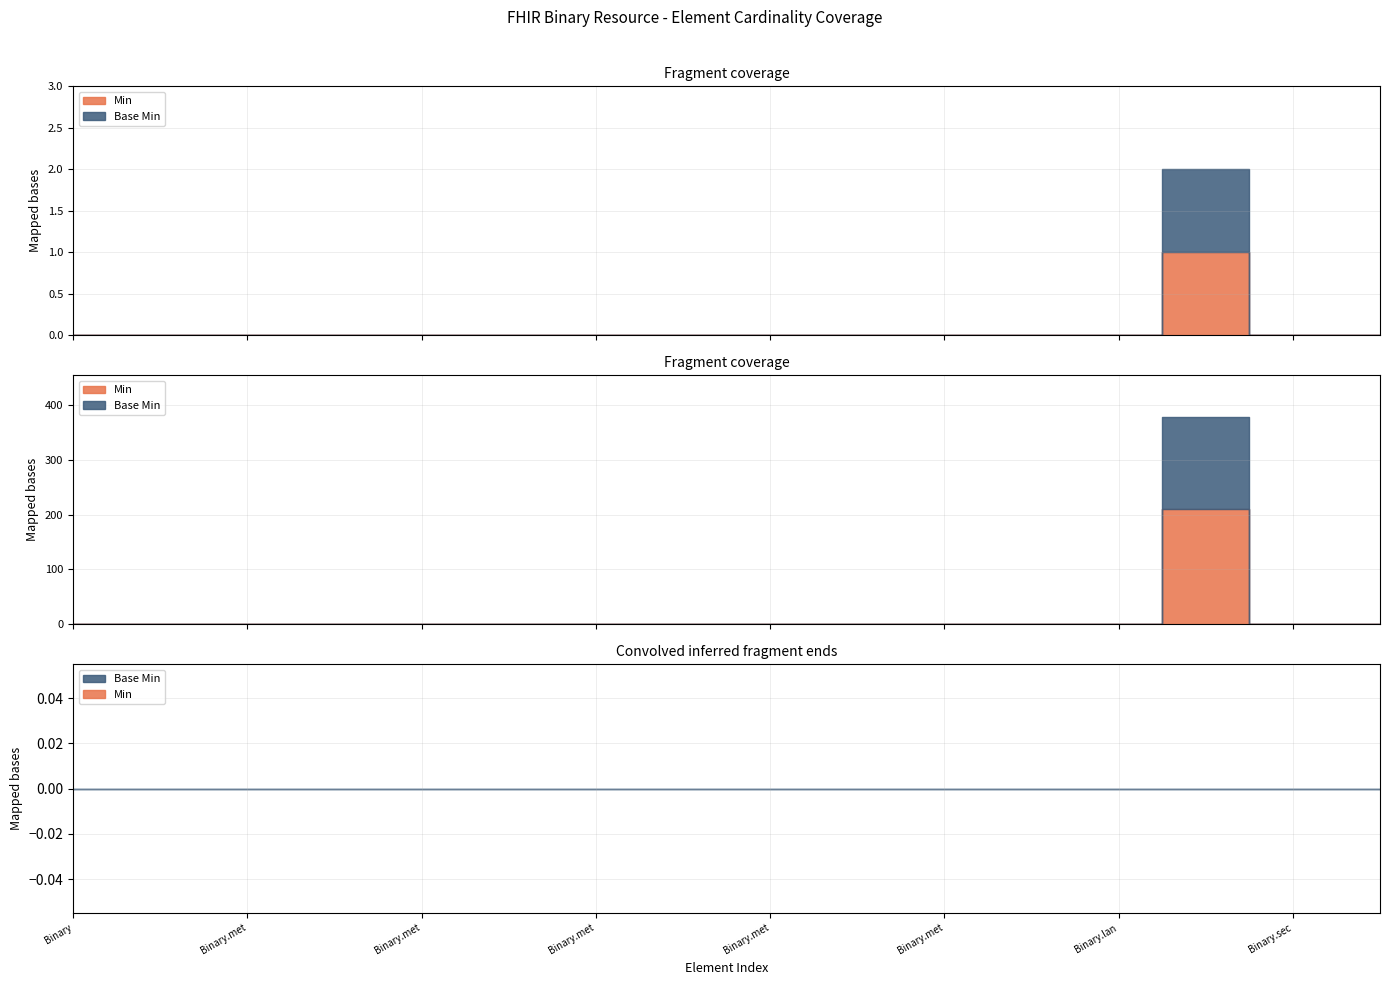

What are all the series names shown in the legend?

Min, Base Min